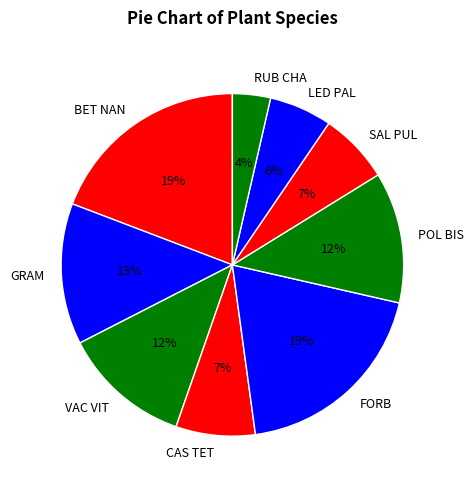

Is it true that GRAM is 2% of the pie?

False